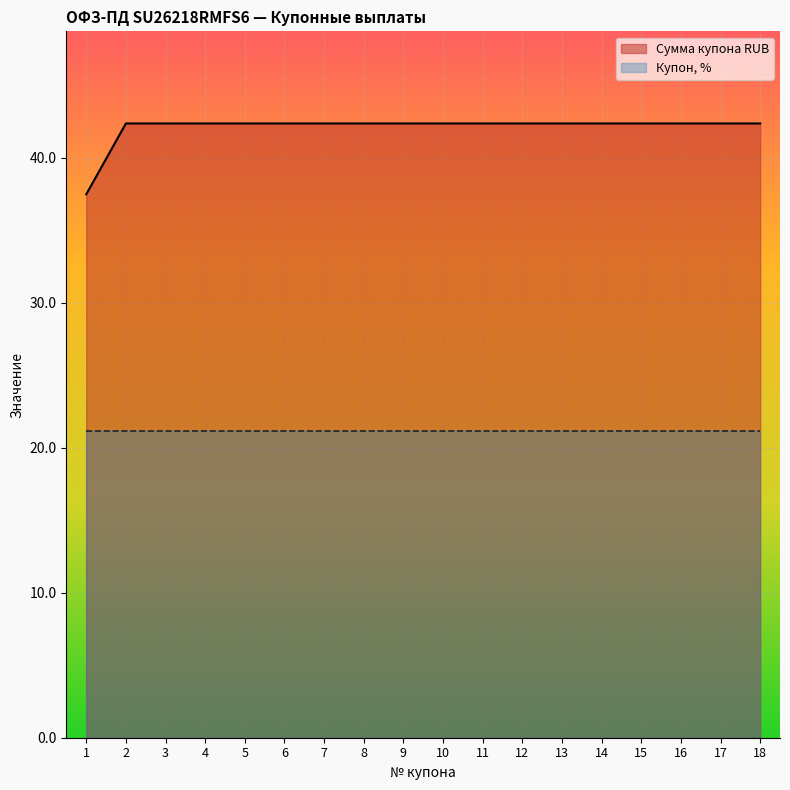

Where is the data nearest to the value 39?

1